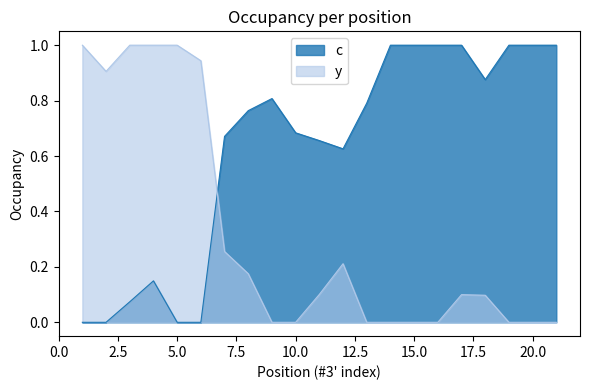

The c series shows 0.0 at 2. True or false?

True